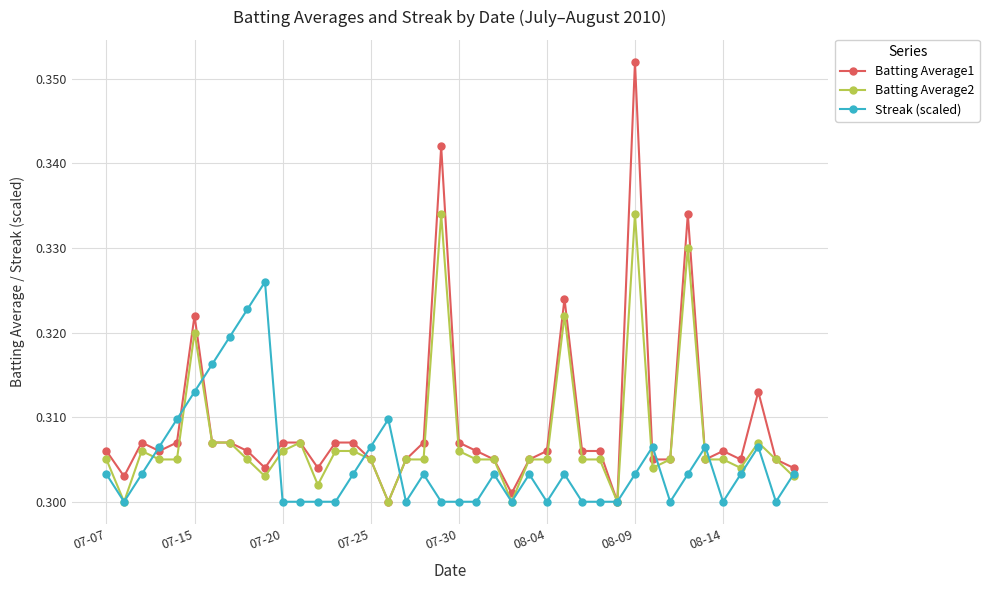

Rank the series by their average value, from highest to lowest.

Batting Average1, Batting Average2, Streak (scaled)